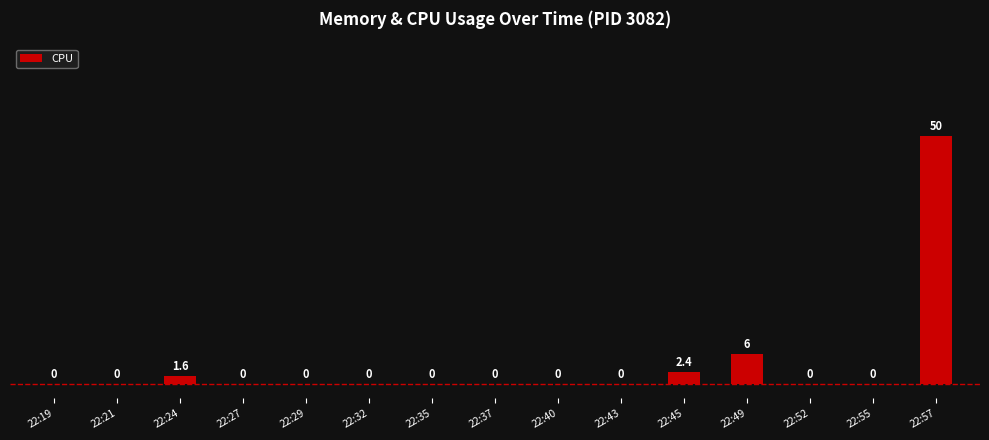

What is the maximum value shown in the chart?

50.0